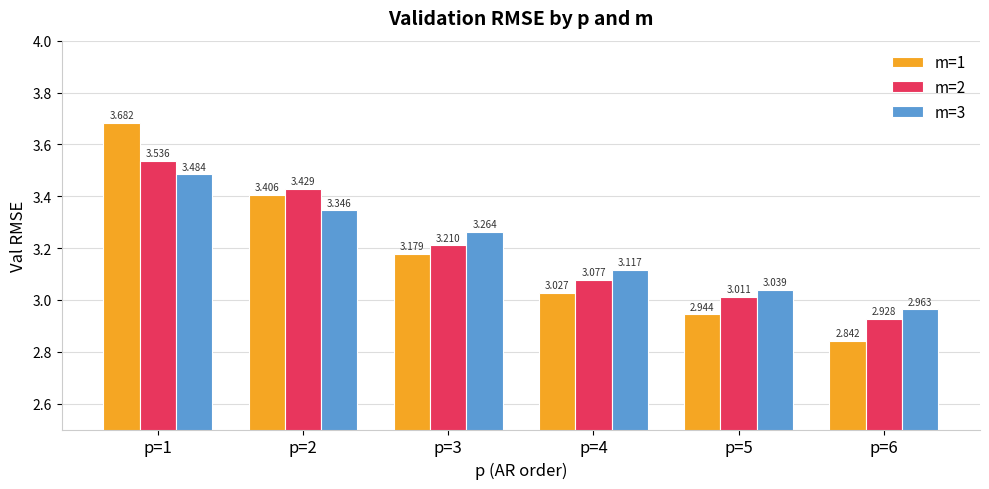

What is the difference between the m=2 values at p=3 and p=2?

0.2